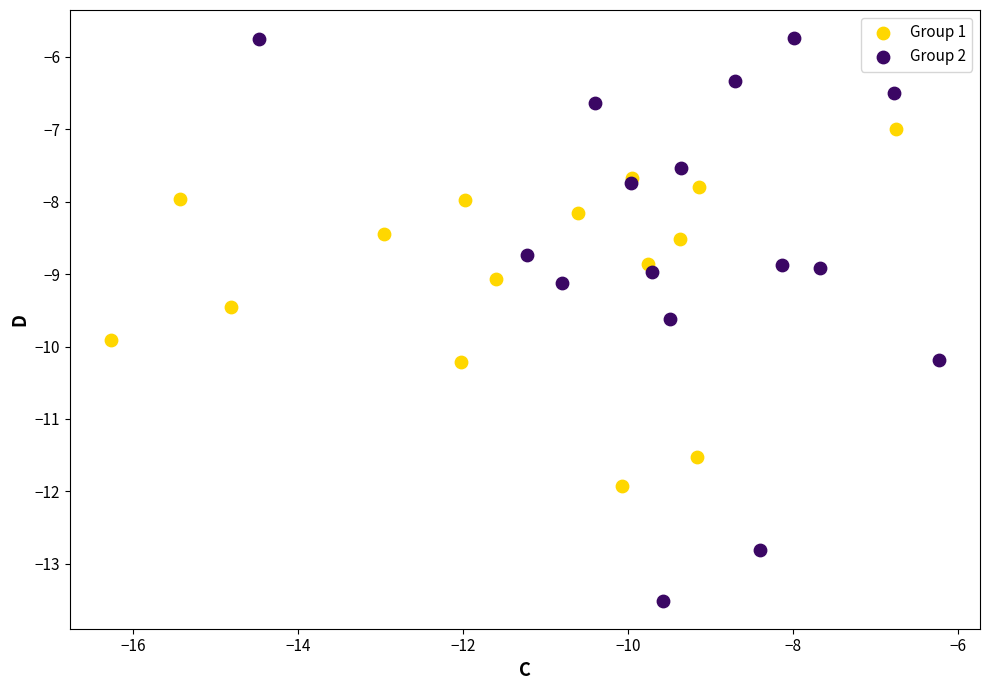

Which series contains the lowest Y value?

Group 2